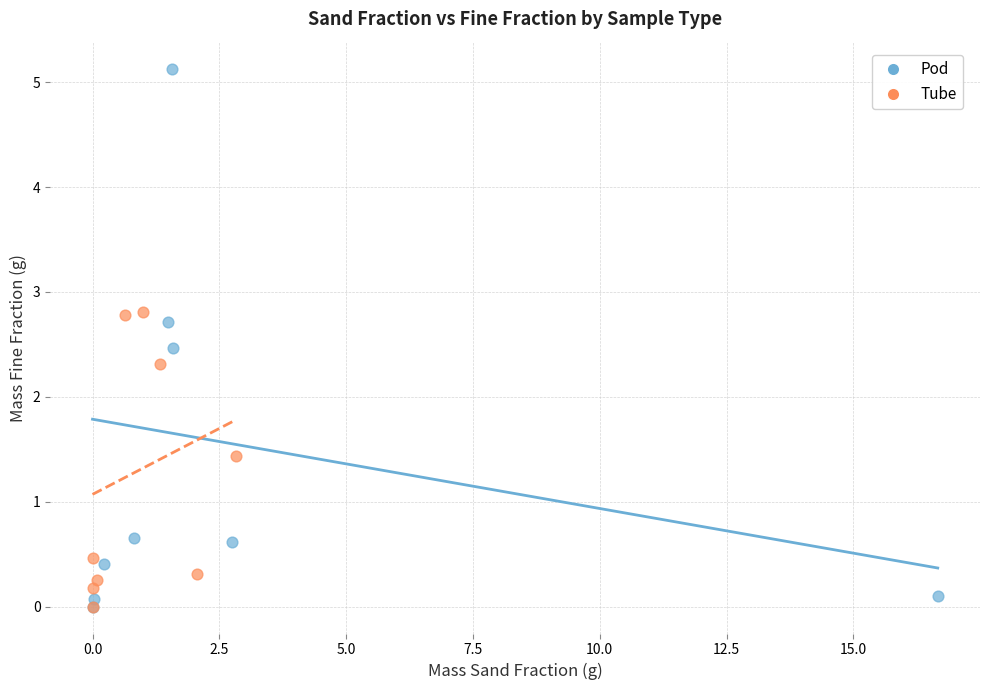

Which series reaches the maximum Y coordinate?

Pod